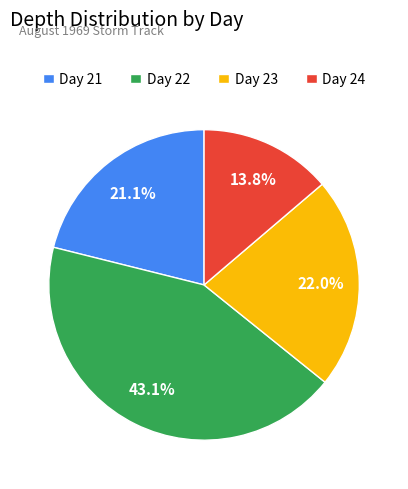

Combined, what portion of the pie is Day 24 and Day 22?

56.9%